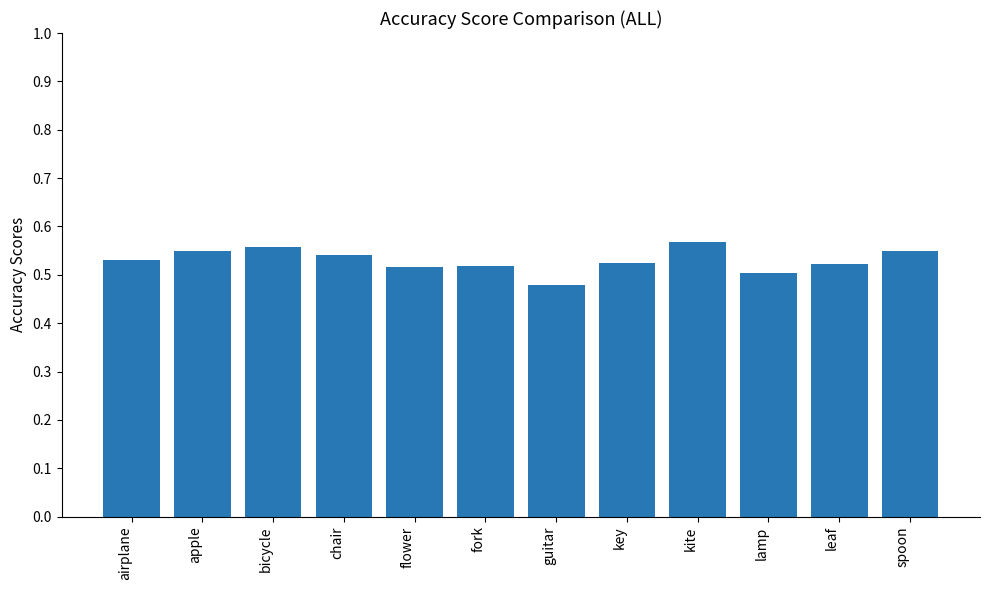

Which category has the highest value across all series?

kite